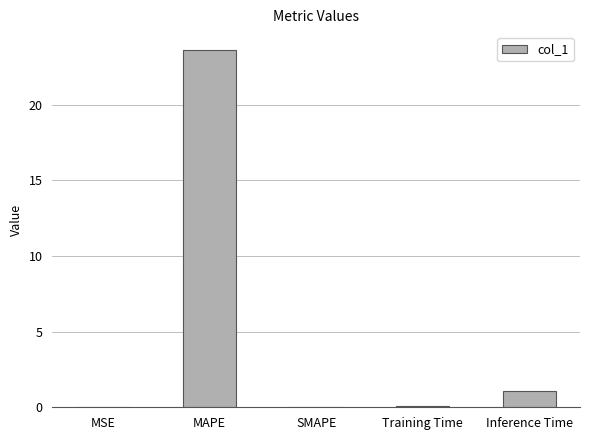

Where is the data nearest to the value 11?

Inference Time